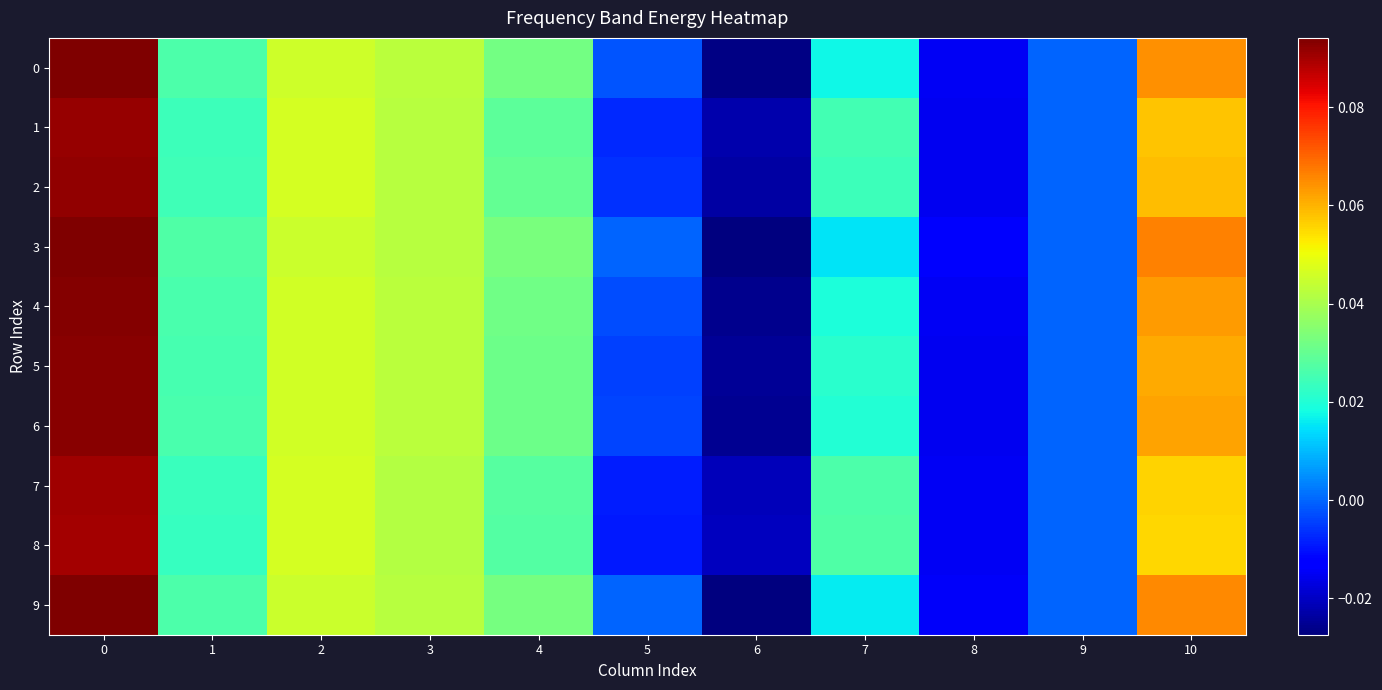

How many categories are shown in the chart?

11